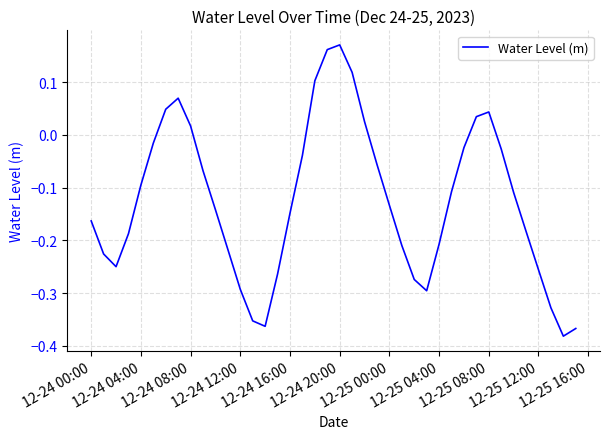

Does the chart have visible grid lines?

Yes